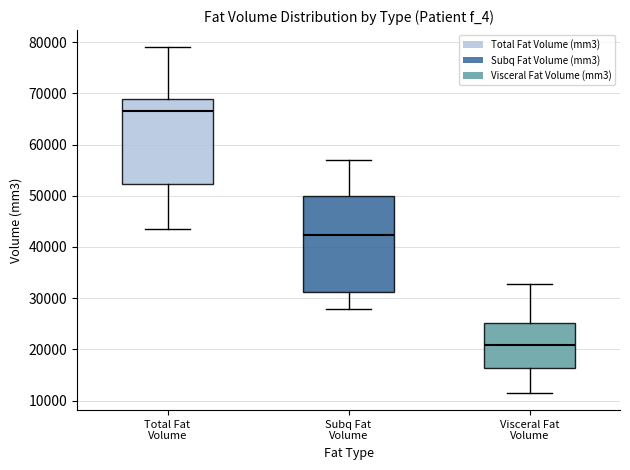

Which box is the tallest, from its lower edge to its upper edge?

Subq Fat Volume